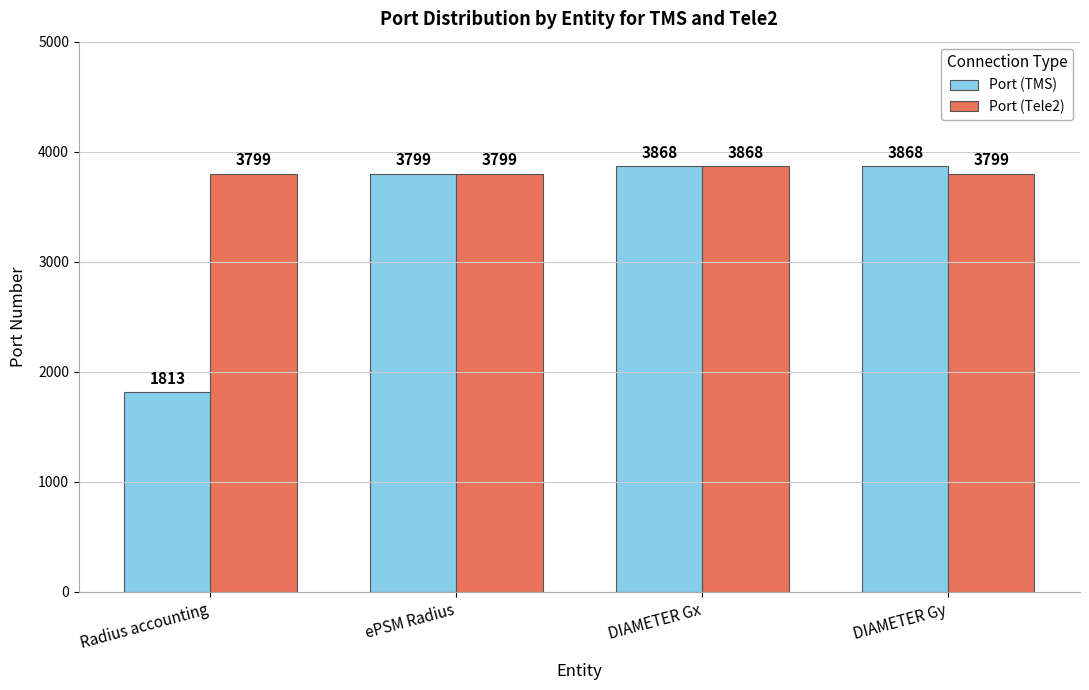

The Port (TMS) series shows 468 at Radius accounting. True or false?

False